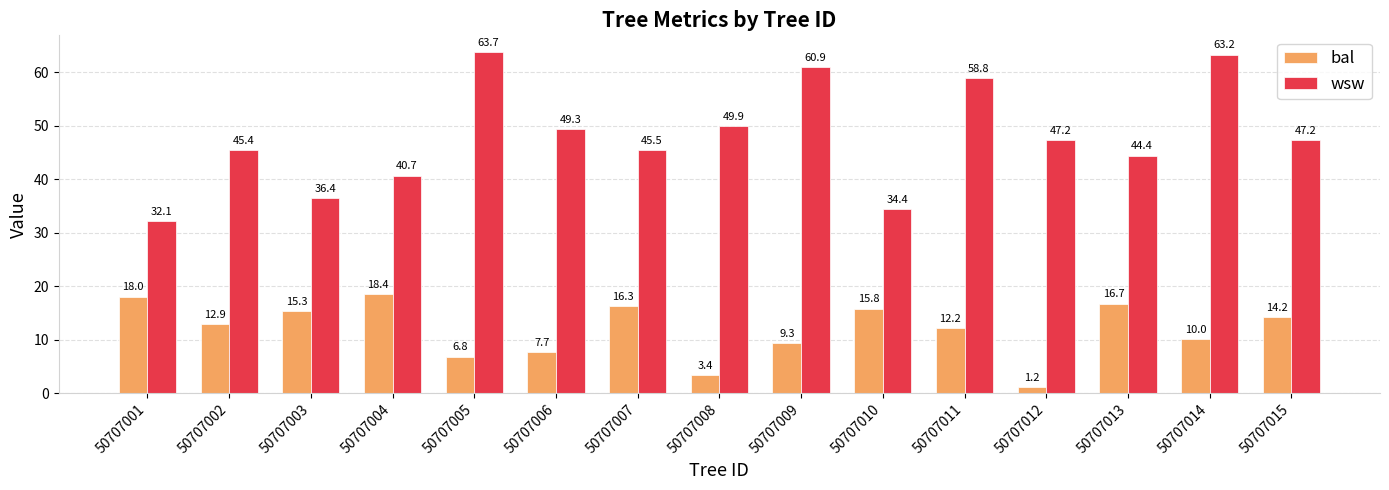

The bal series shows 7.7 at 50707006. True or false?

True